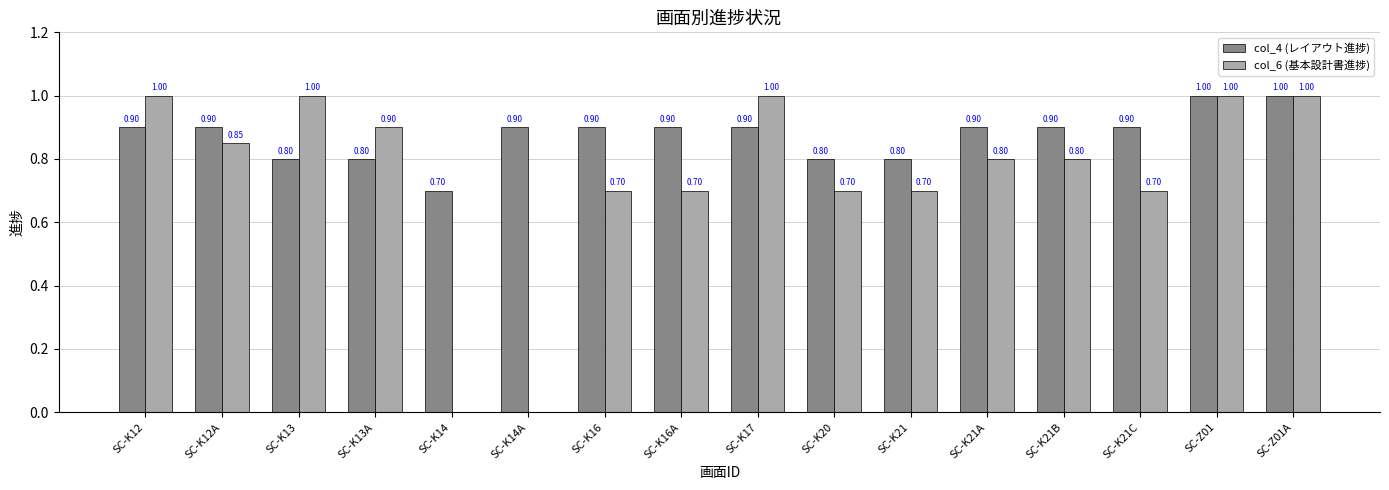

What is the sum of the col_4 (レイアウト進捗) values at SC-K21C and SC-K21B?

1.8